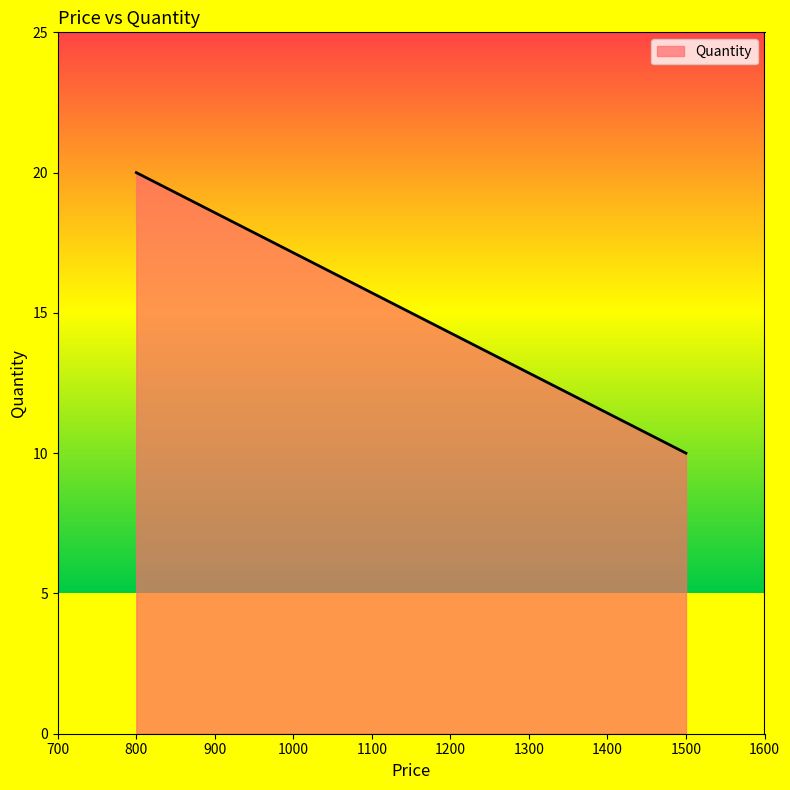

Read the value at 1500, to the nearest 5.

10